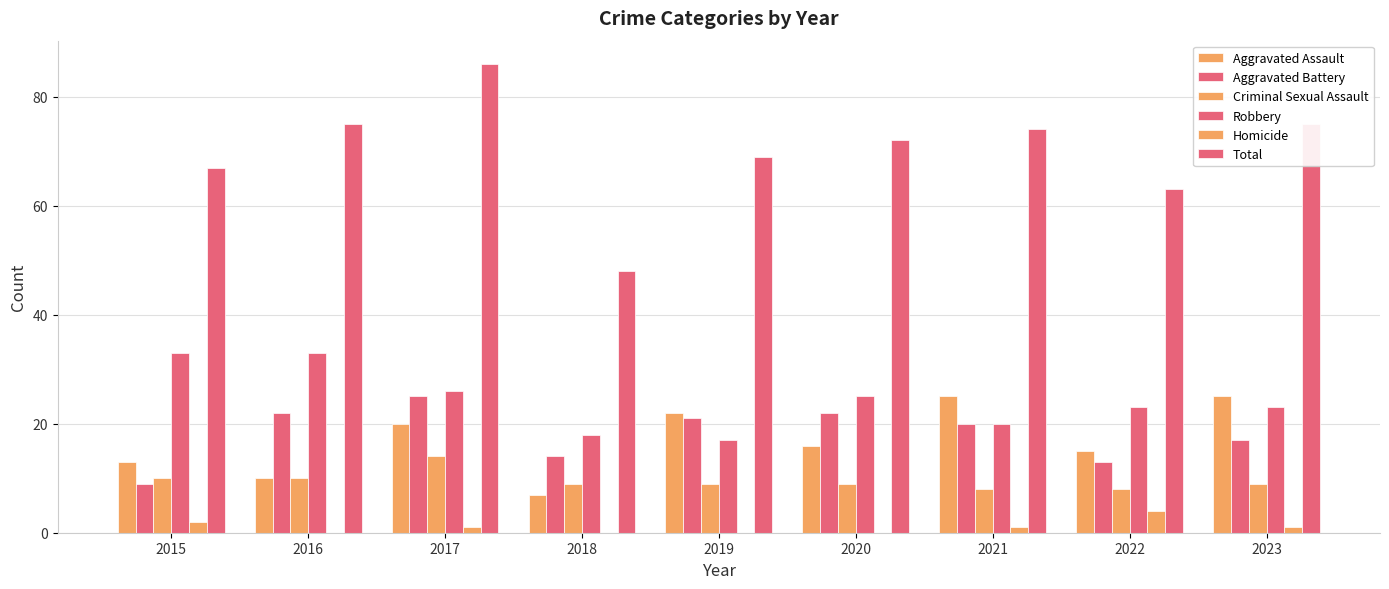

What is the approximate value of Homicide at 2022?

4